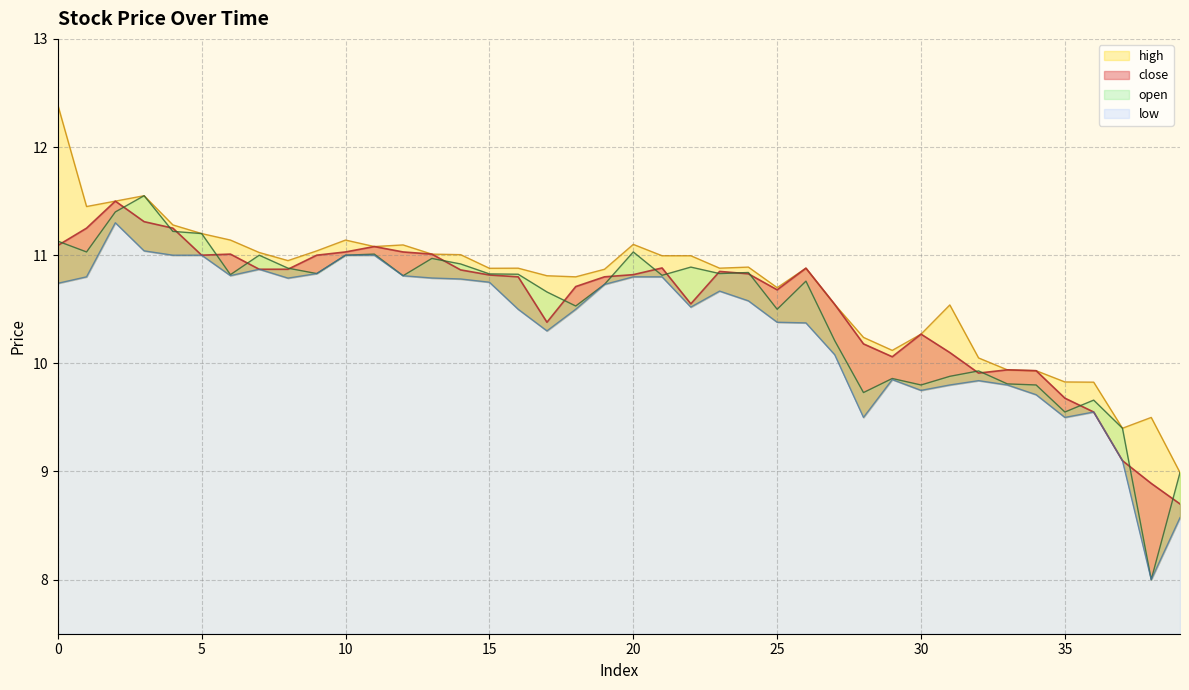

How many lines are shown in the chart?

4